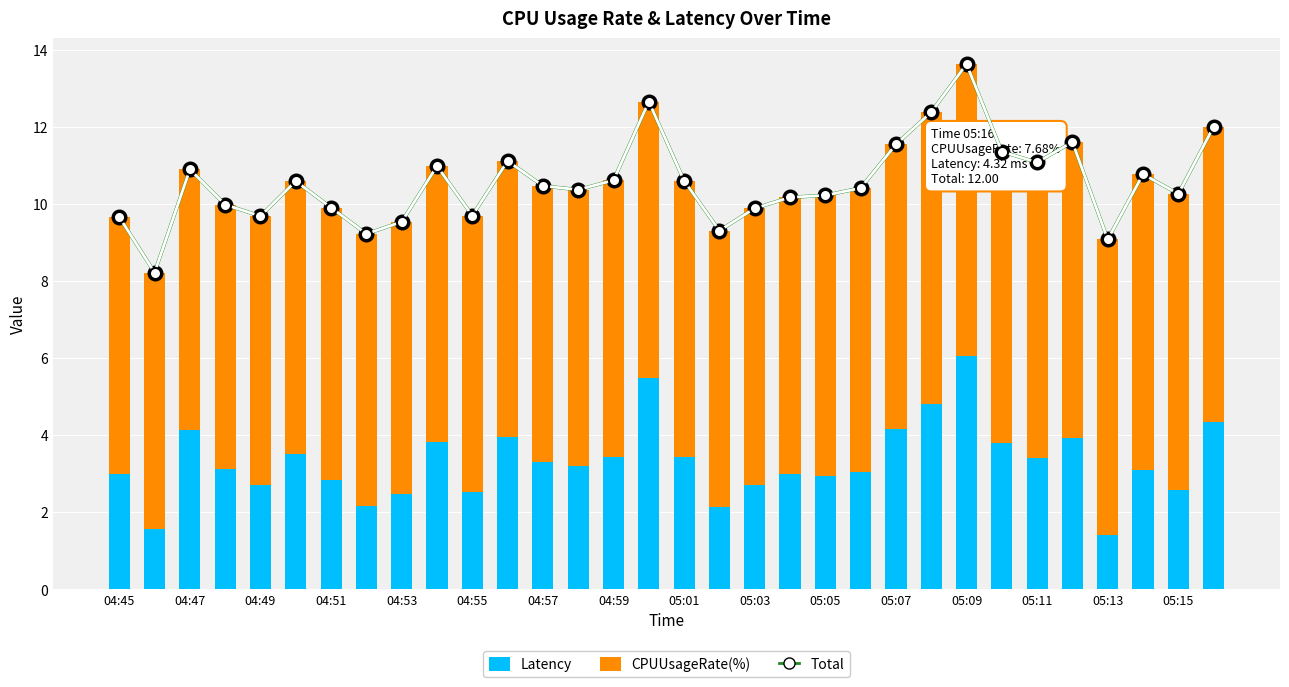

The value of Latency at 05:03 is 6.5. True or false?

False